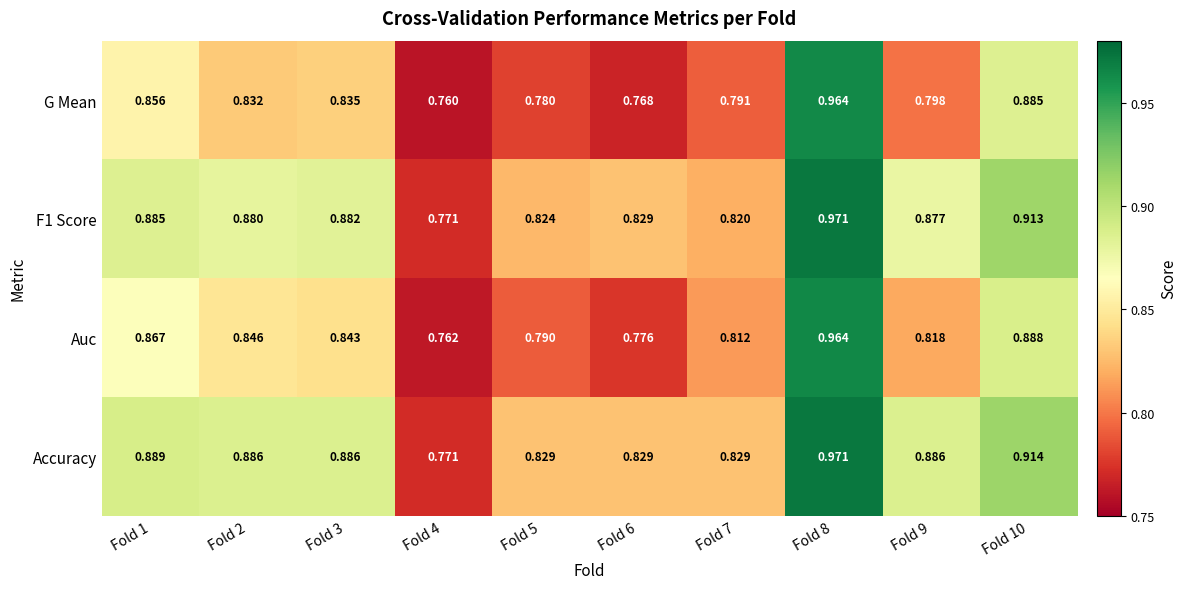

Between Fold 4 and Fold 5, which series saw the biggest shift?

Accuracy